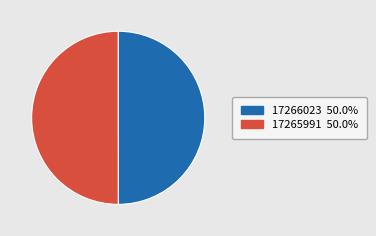

Is the sum of 17265991 and 17266023 greater than half?

Yes